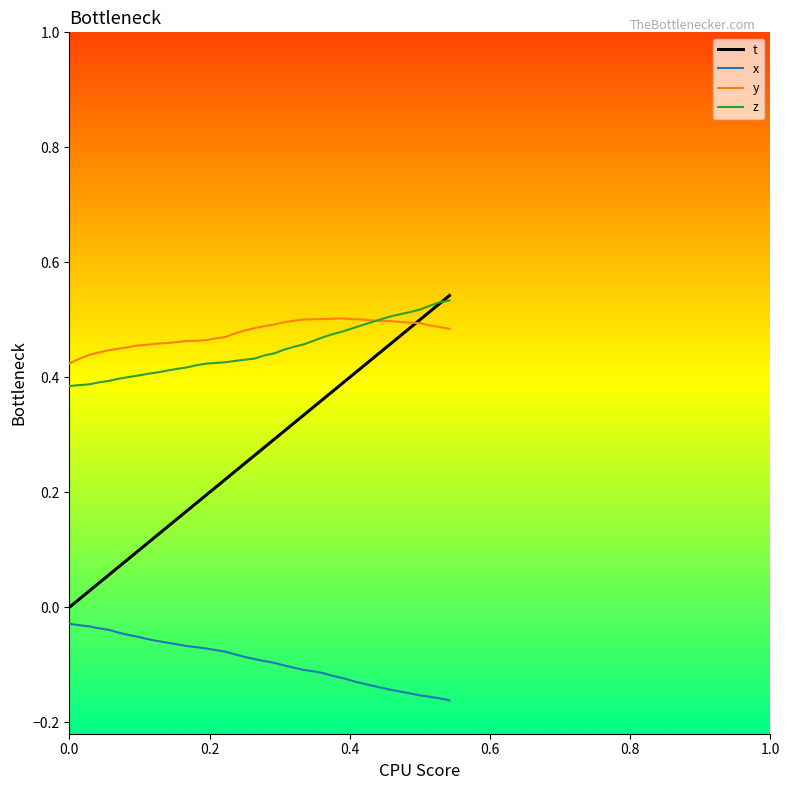

True or false: y and x cross at least once.

False